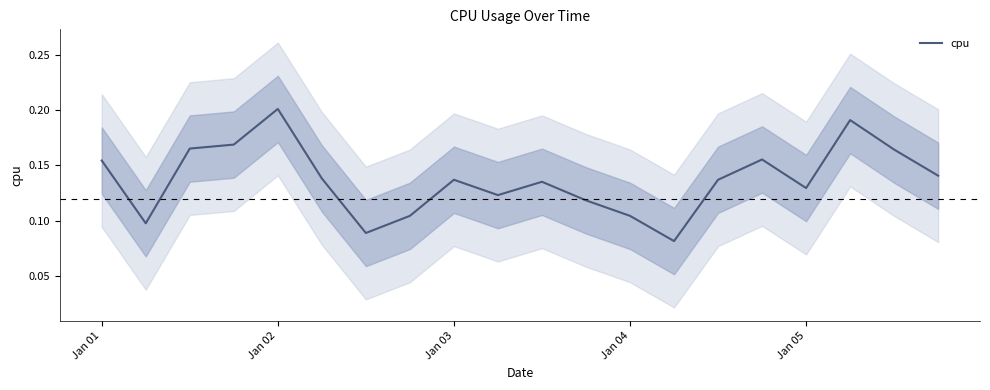

The value of cpu at Jan 02 is 0.1. True or false?

False